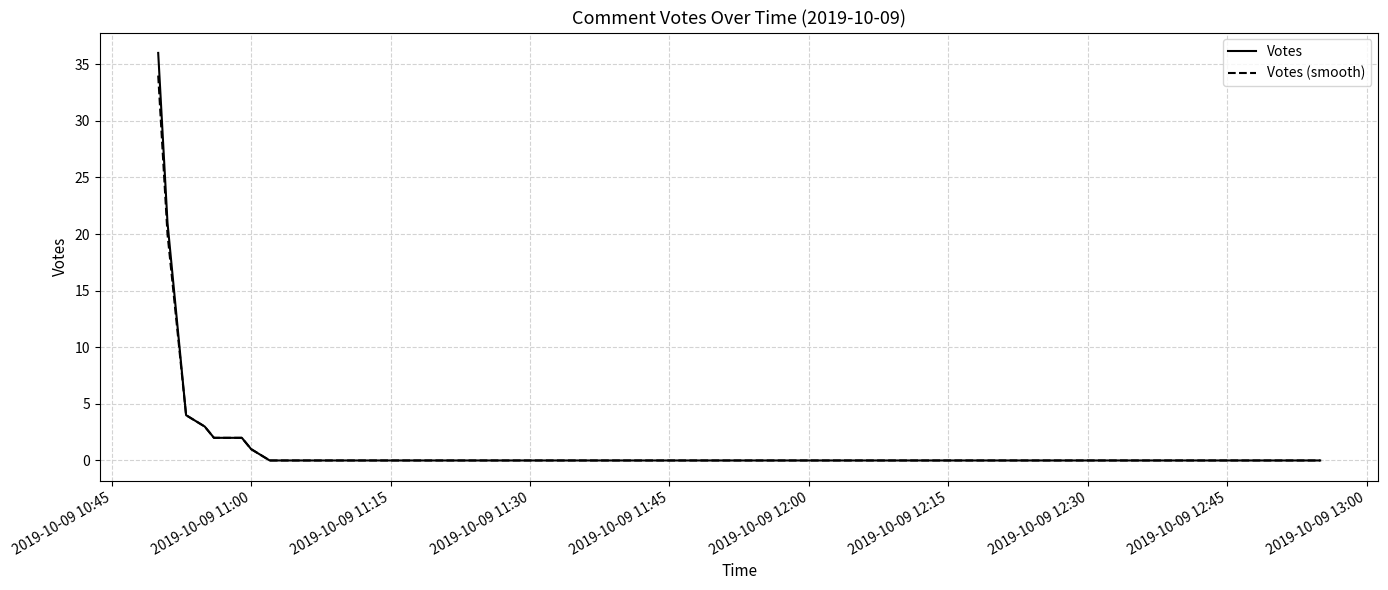

Rank the series by their maximum value, from highest to lowest.

Votes, Votes (smooth)